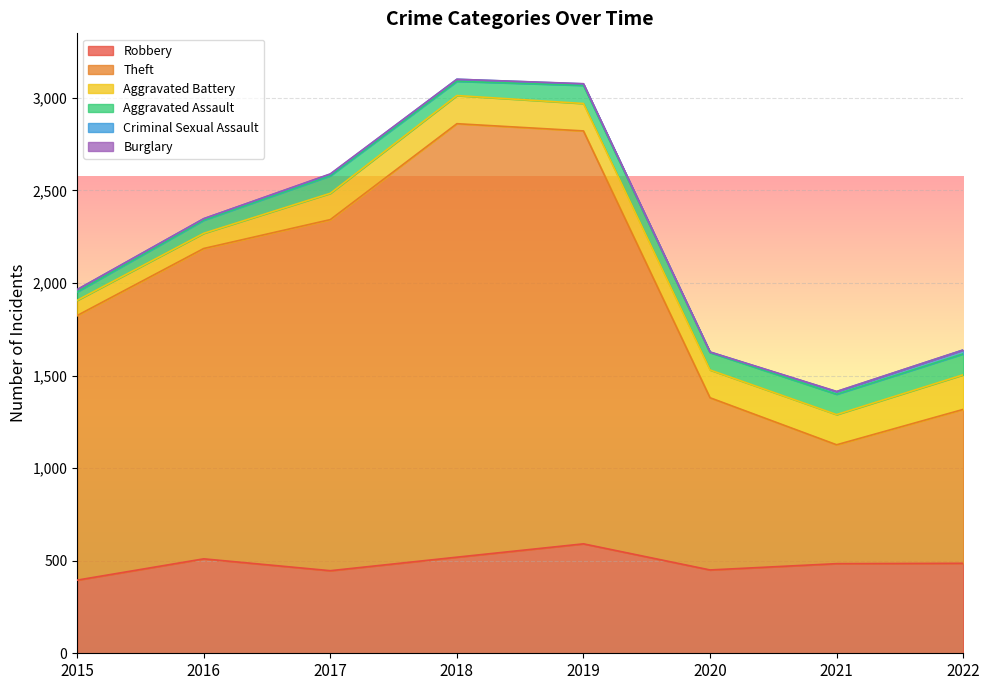

Does the chart display data point markers on the line(s)?

No